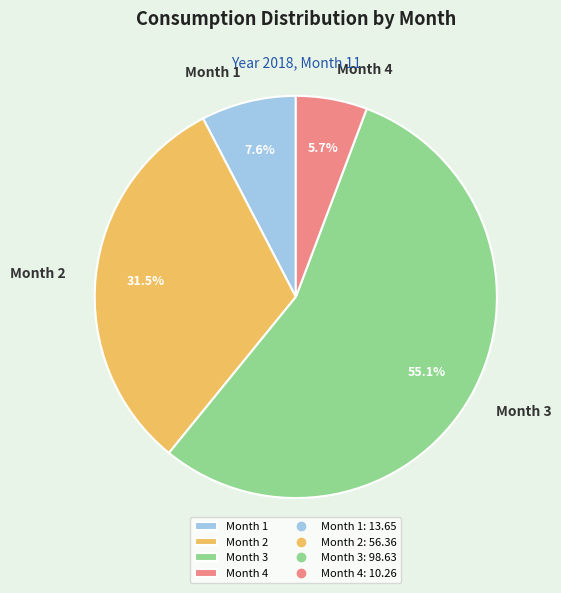

Does Month 1 represent more than half of the total?

No